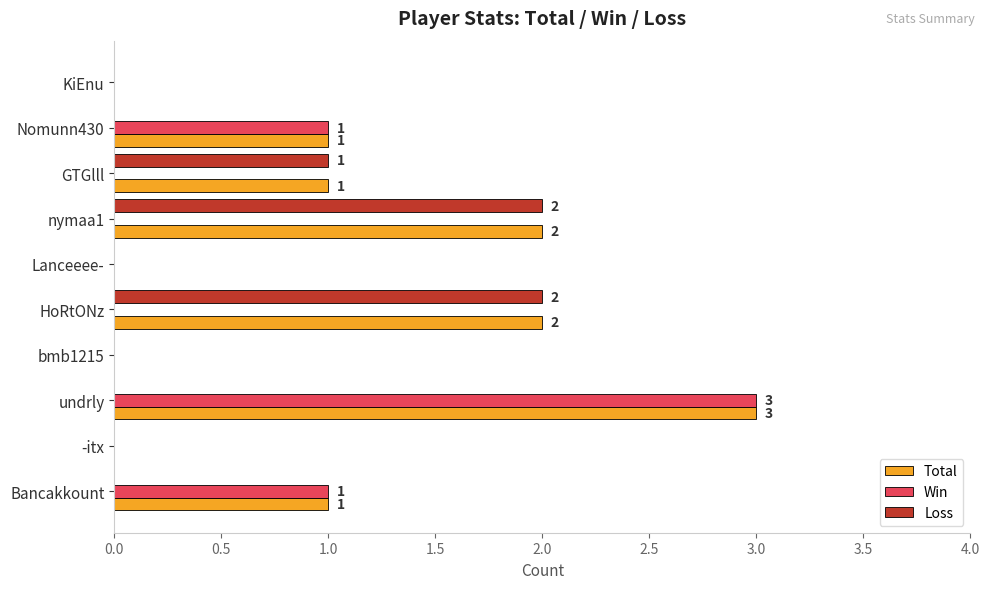

What are all the series names shown in the legend?

Total, Win, Loss